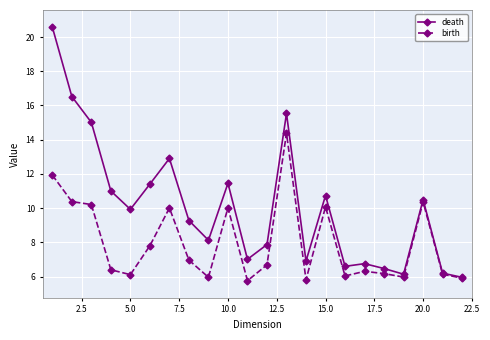

How many lines are shown in the chart?

2